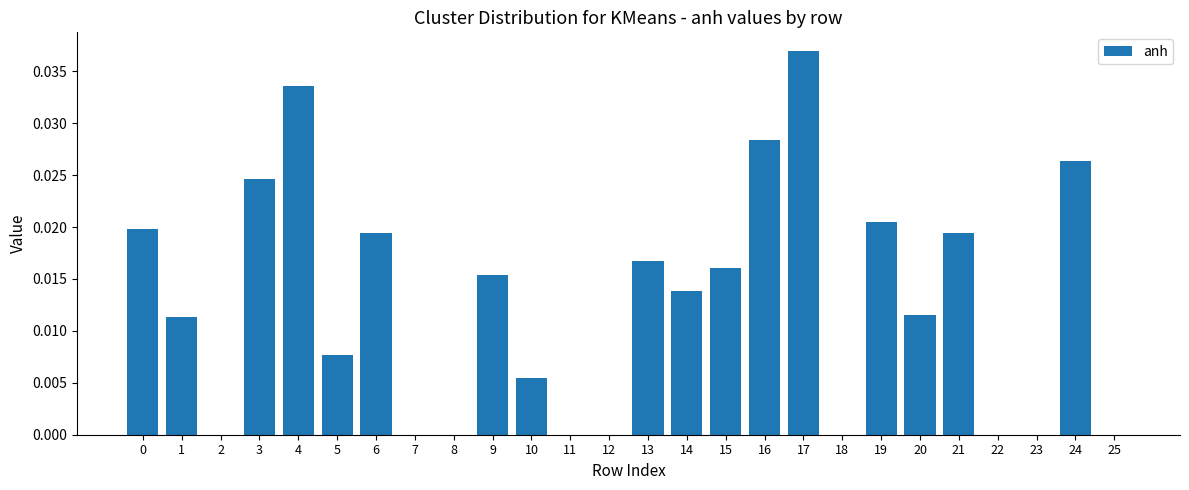

True or false: the data shows 0.0 at 19.

True